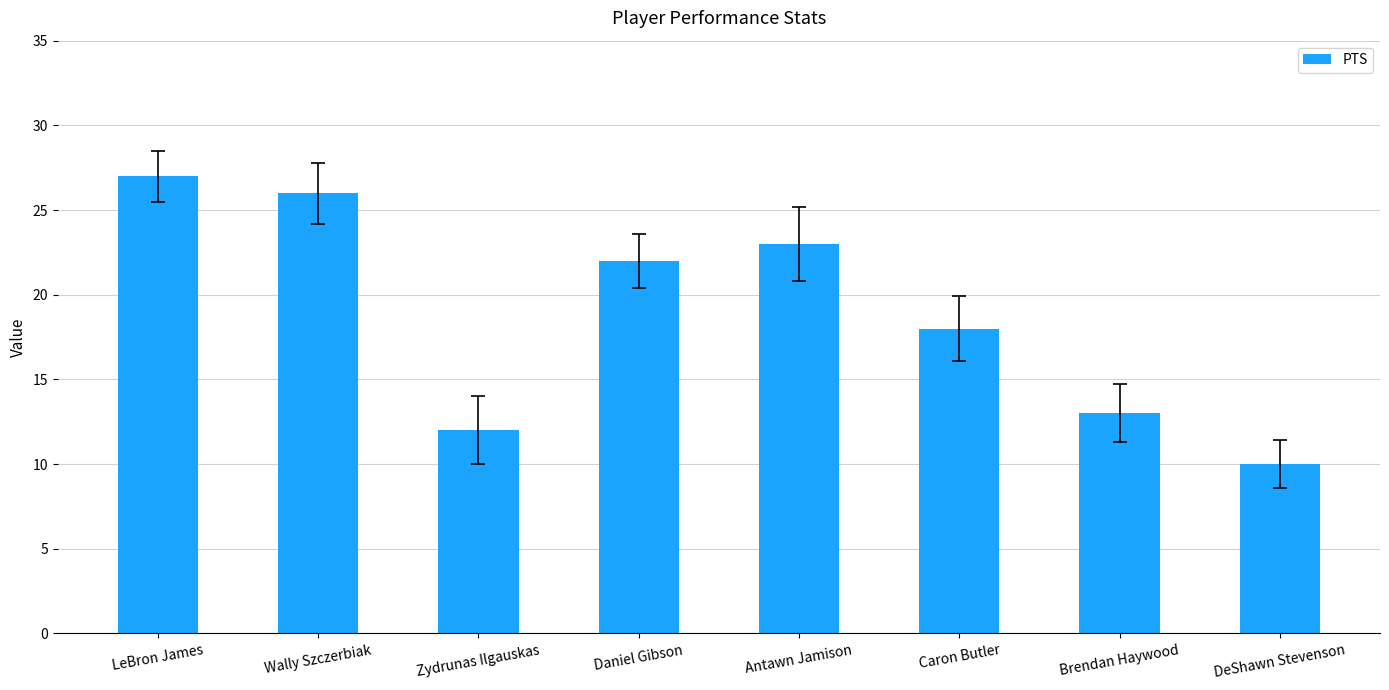

Is it true that the value at Brendan Haywood is 13?

True